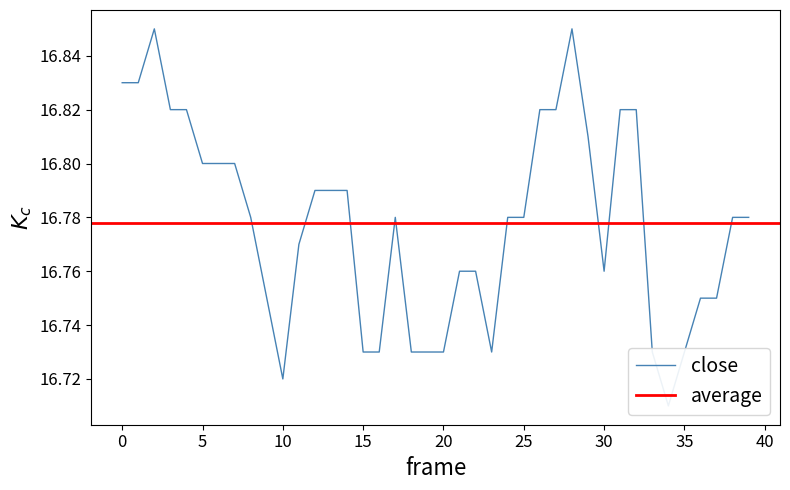

What is the sum of the values at 12 and 6?

33.6